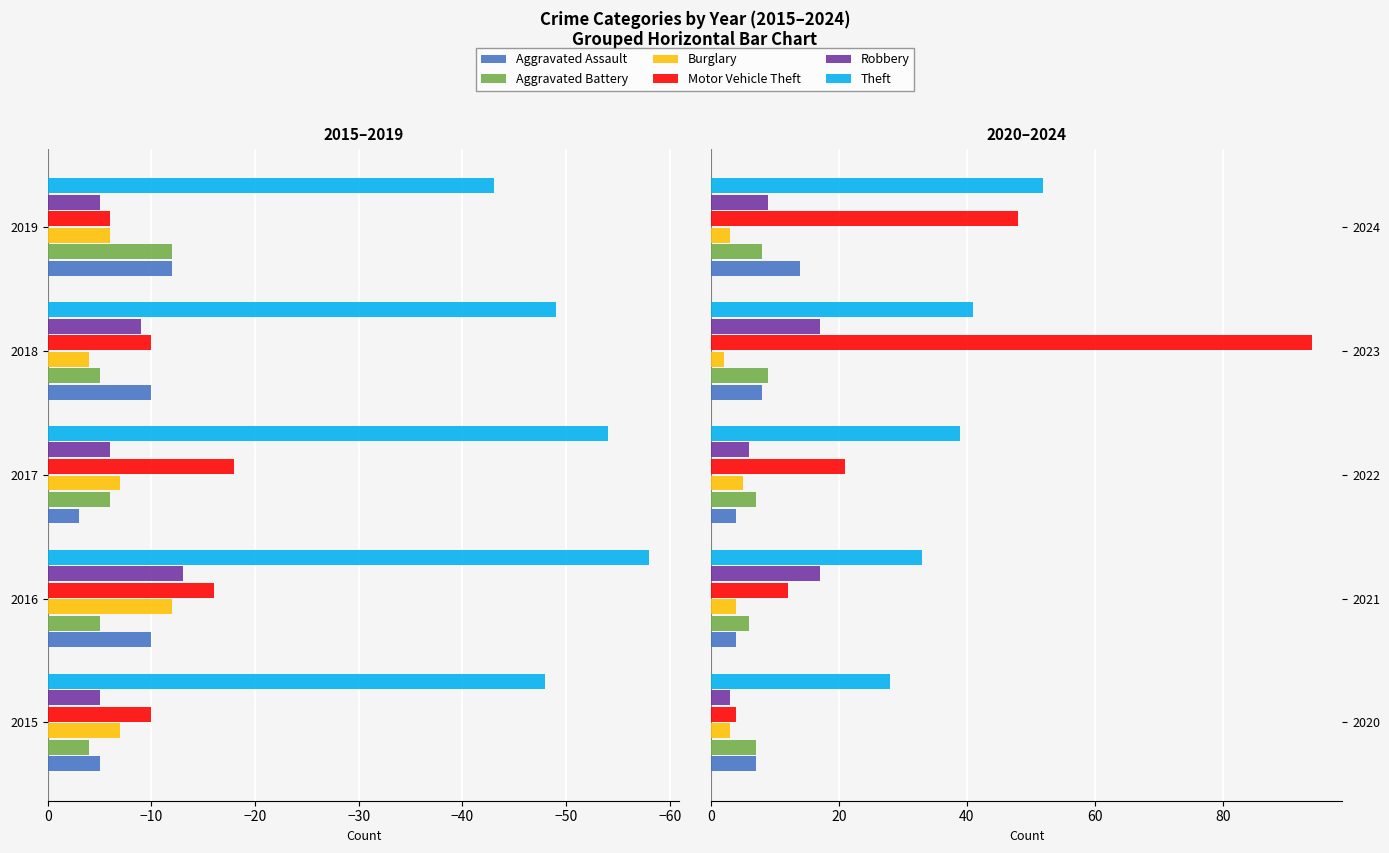

Is the value of Aggravated Battery at 2020 greater than the value of Motor Vehicle Theft at 2023?

No